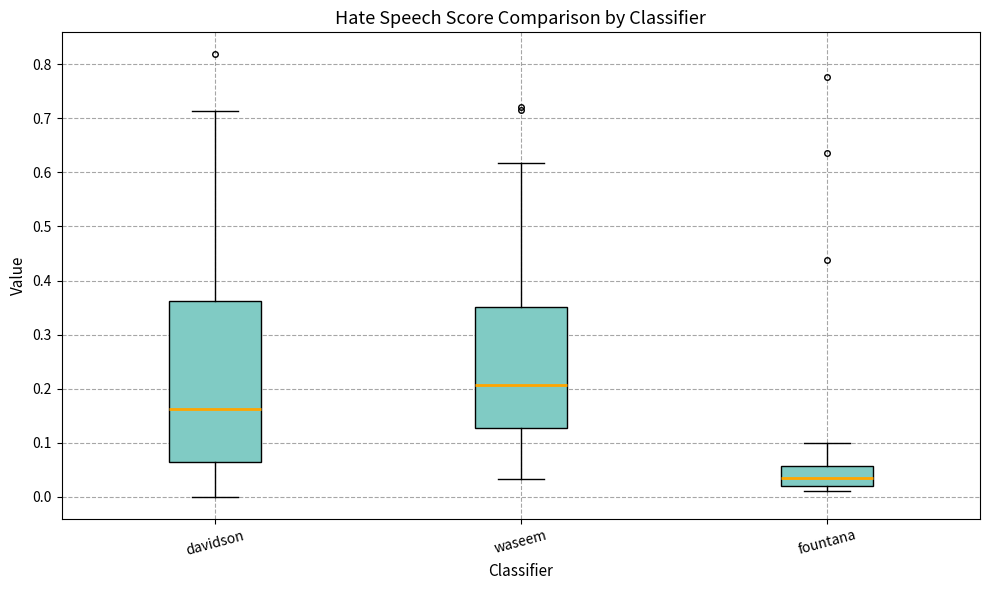

Reading left to right, read every box against the y-axis: the position of its median line, the range the box covers, and the ends of its whiskers. The values are not printed on the chart, so give them approximately, as read against the axis.

davidson: median 0.16, box 0.06 to 0.36, whiskers 0.00 to 0.71
waseem: median 0.21, box 0.13 to 0.35, whiskers 0.03 to 0.62
fountana: median 0.03, box 0.02 to 0.06, whiskers 0.01 to 0.10